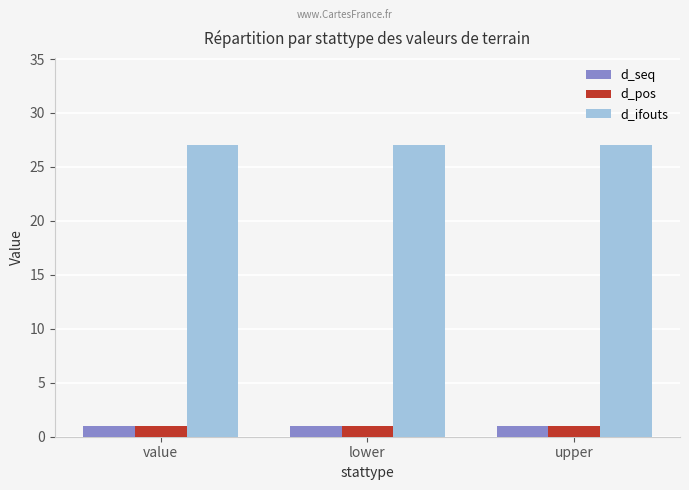

What is the sum of the d_seq values at value and upper?

2